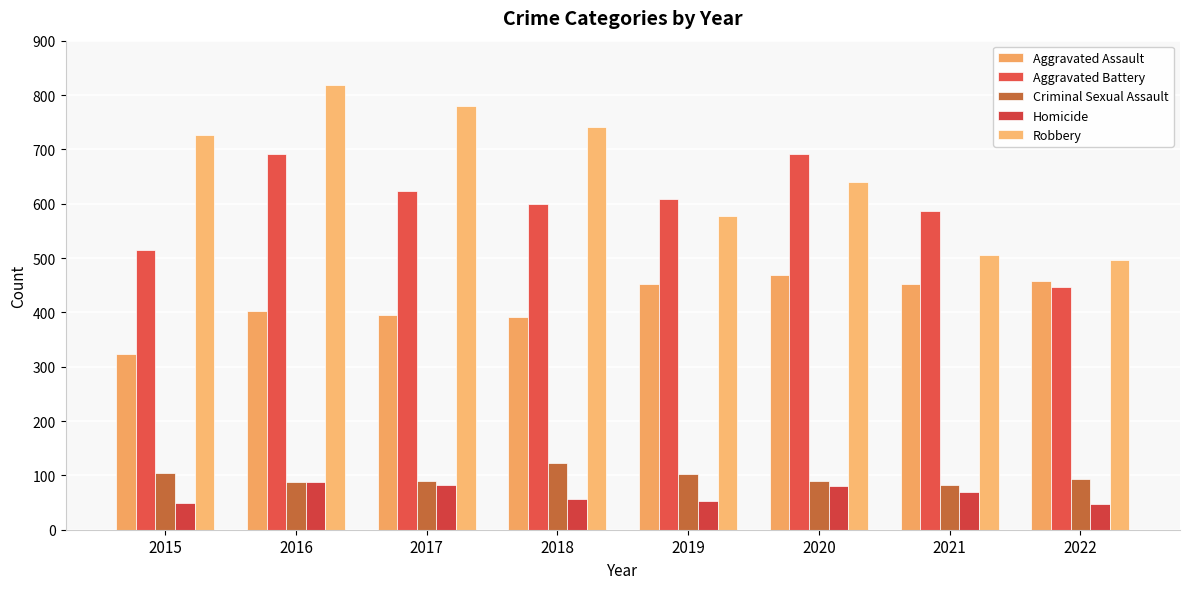

At which label does Aggravated Assault reach its minimum?

2015